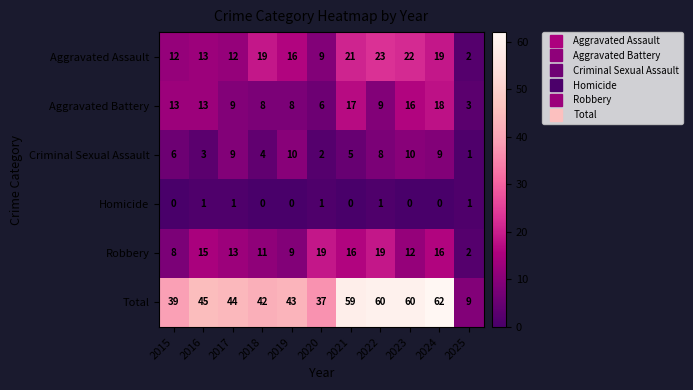

What is the difference between the Robbery values at 2024 and 2023?

4